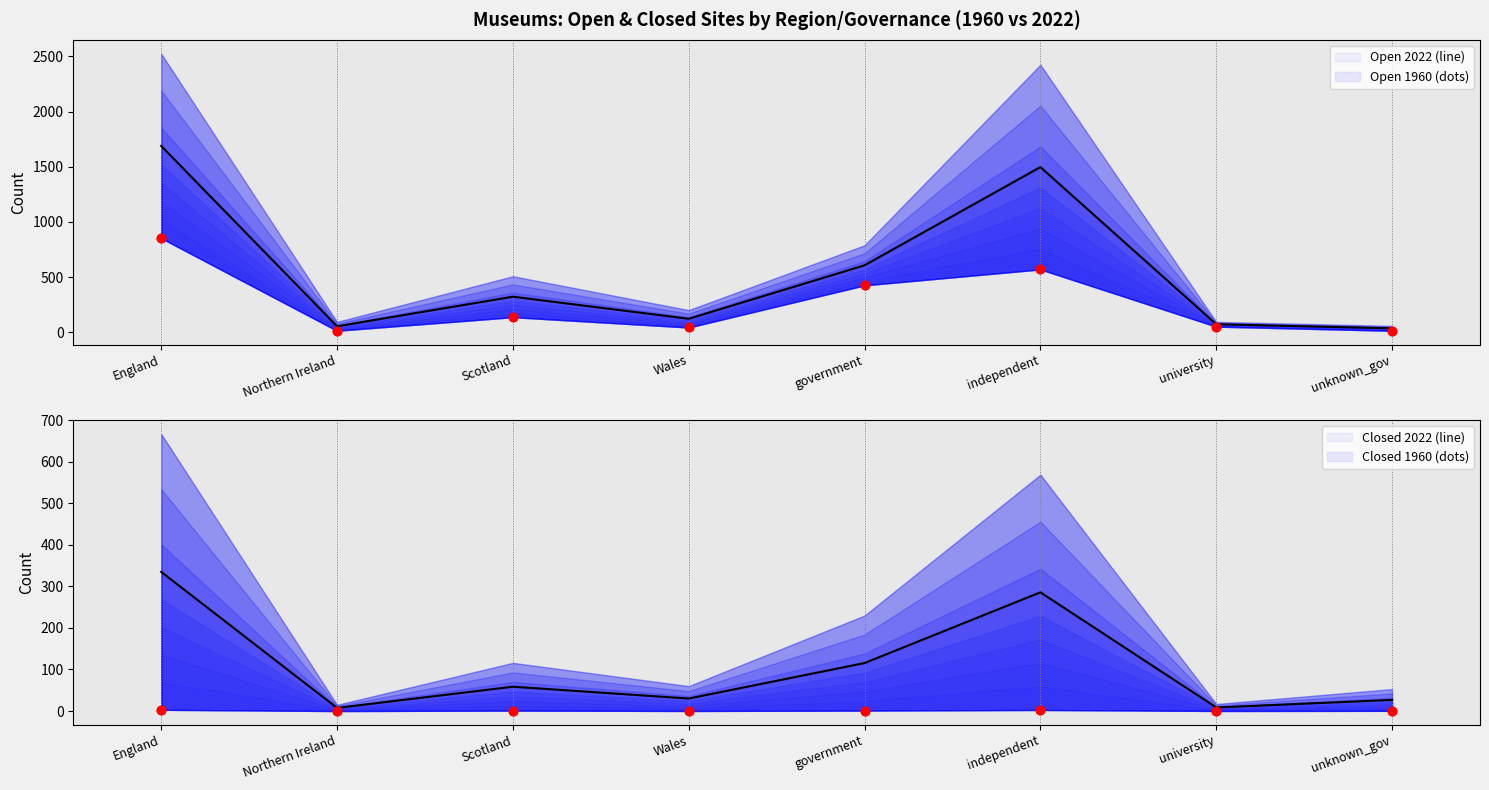

Which series has the widest spread of Y values?

open2022